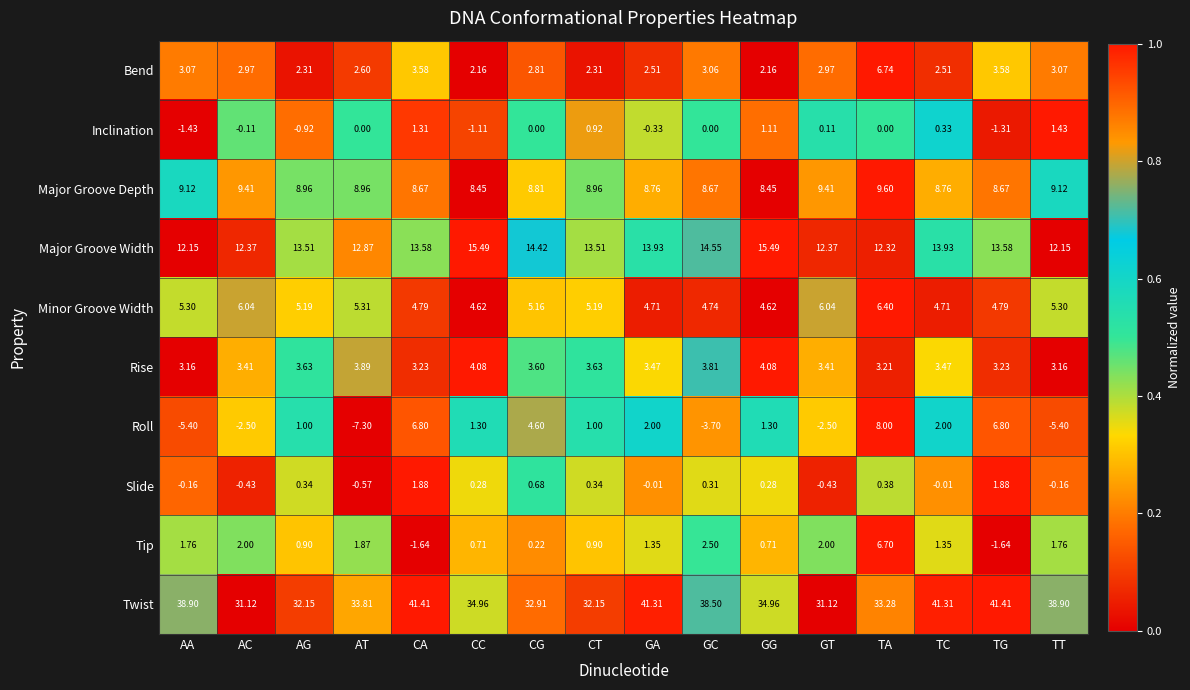

Which series has the largest total across all categories?

Twist